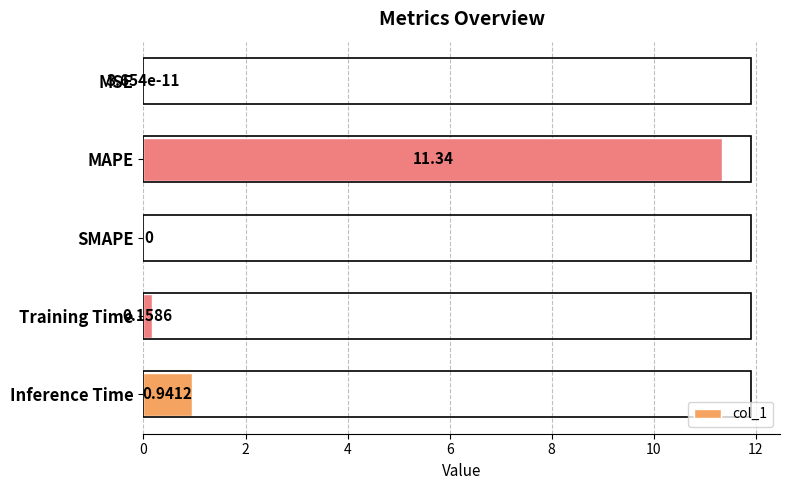

Count the number of data series in this chart.

1